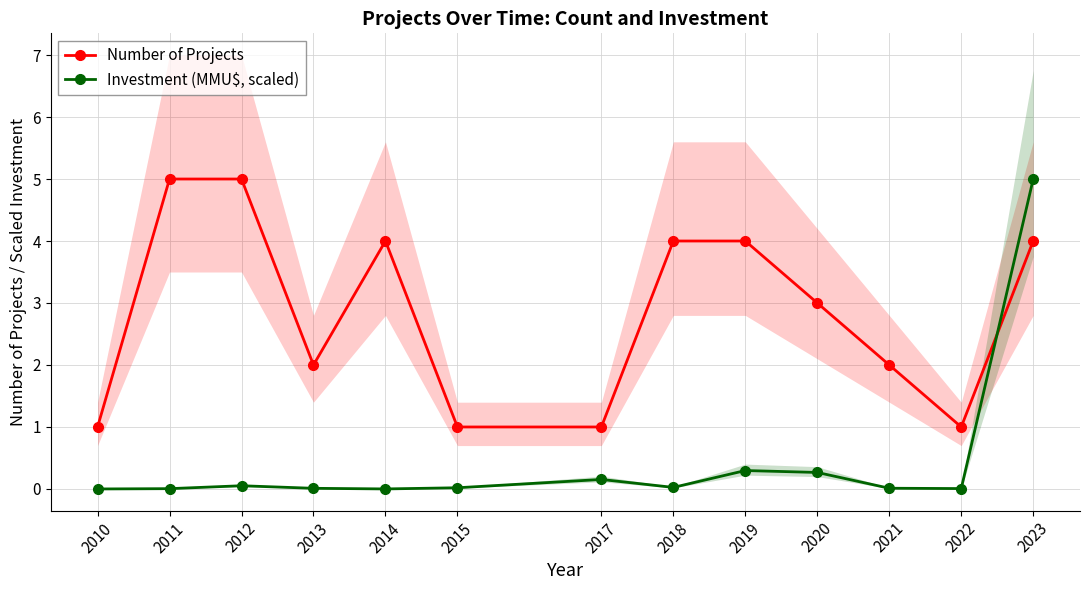

How many intersections are there between Number of Projects and Investment (MMU$, scaled)?

1